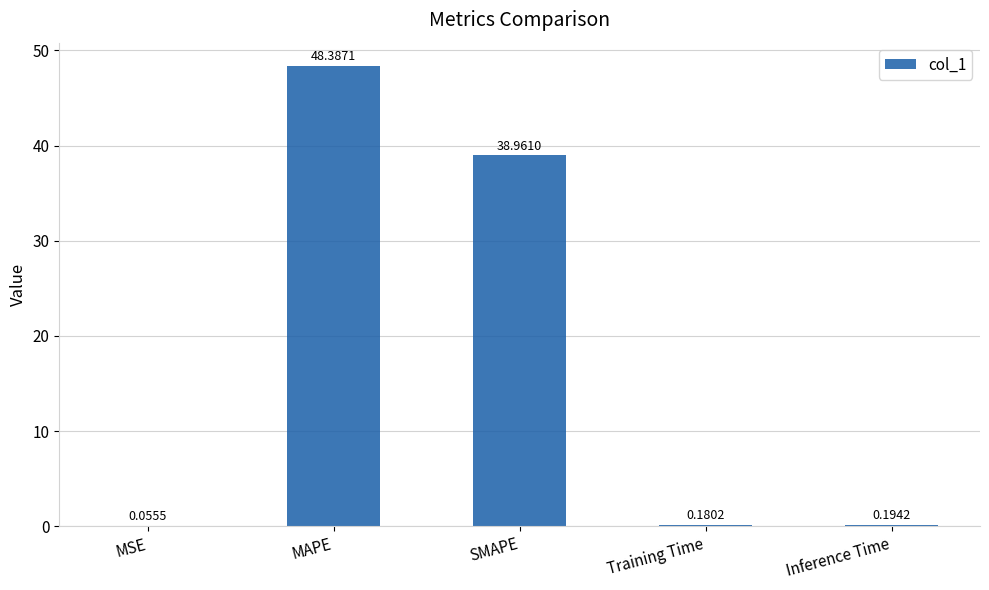

Is it true that the value at SMAPE is 39.0?

True